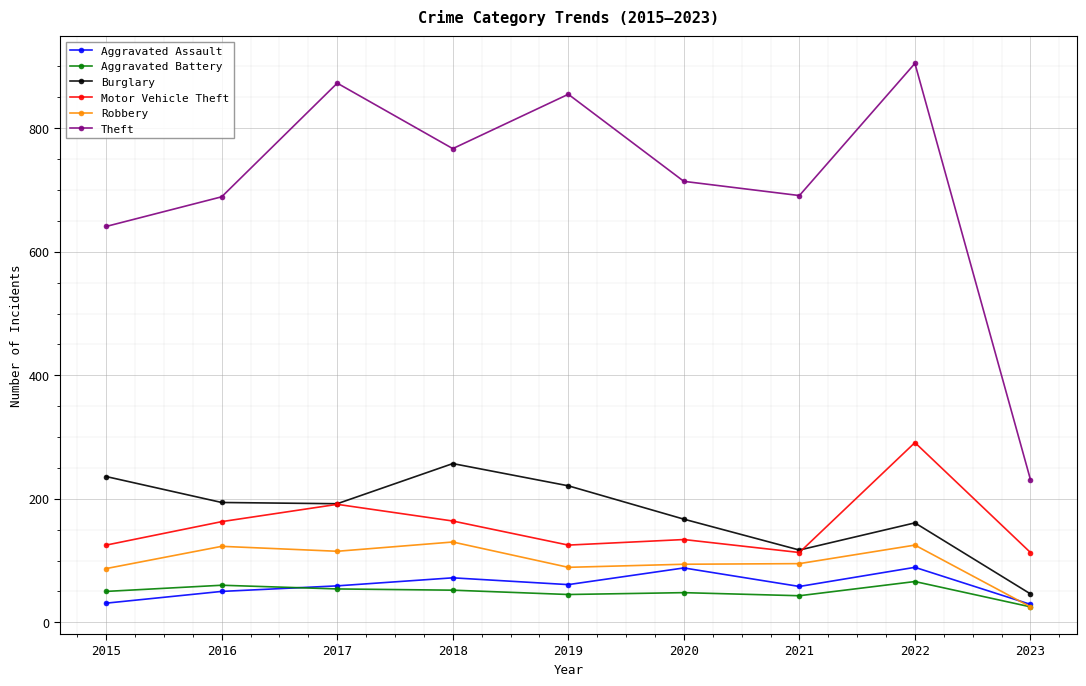

Which category has the highest value across all series?

2022